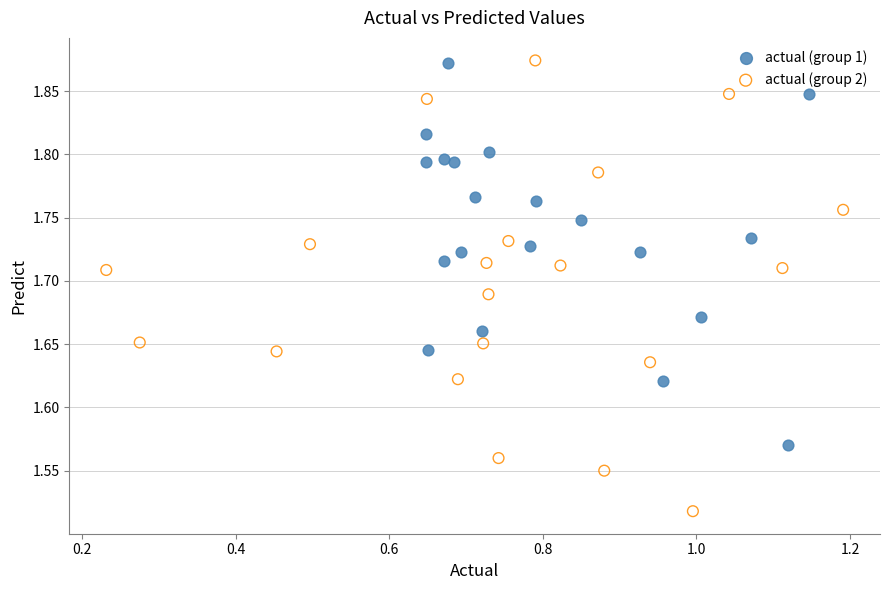

What are all the series names shown in the legend?

actual (group 1), actual (group 2)